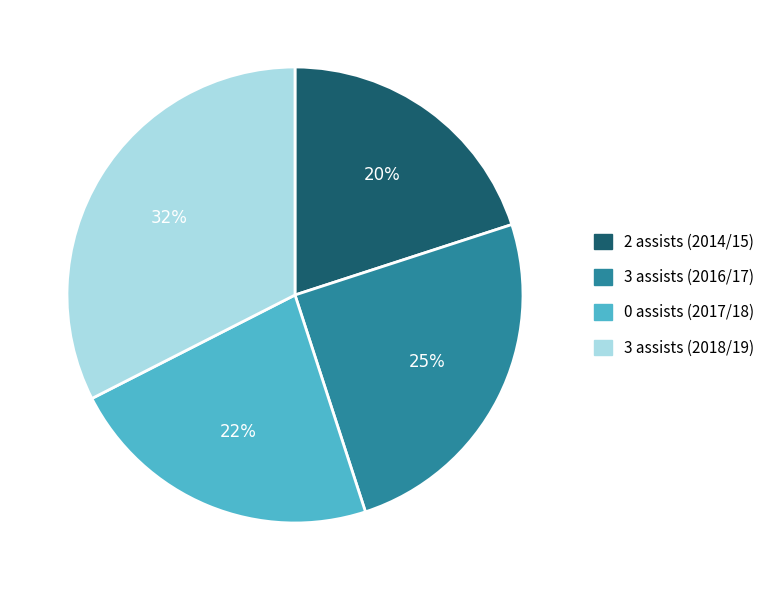

Combined, do 2 assists (2014/15) and 3 assists (2018/19) account for over 50%?

Yes